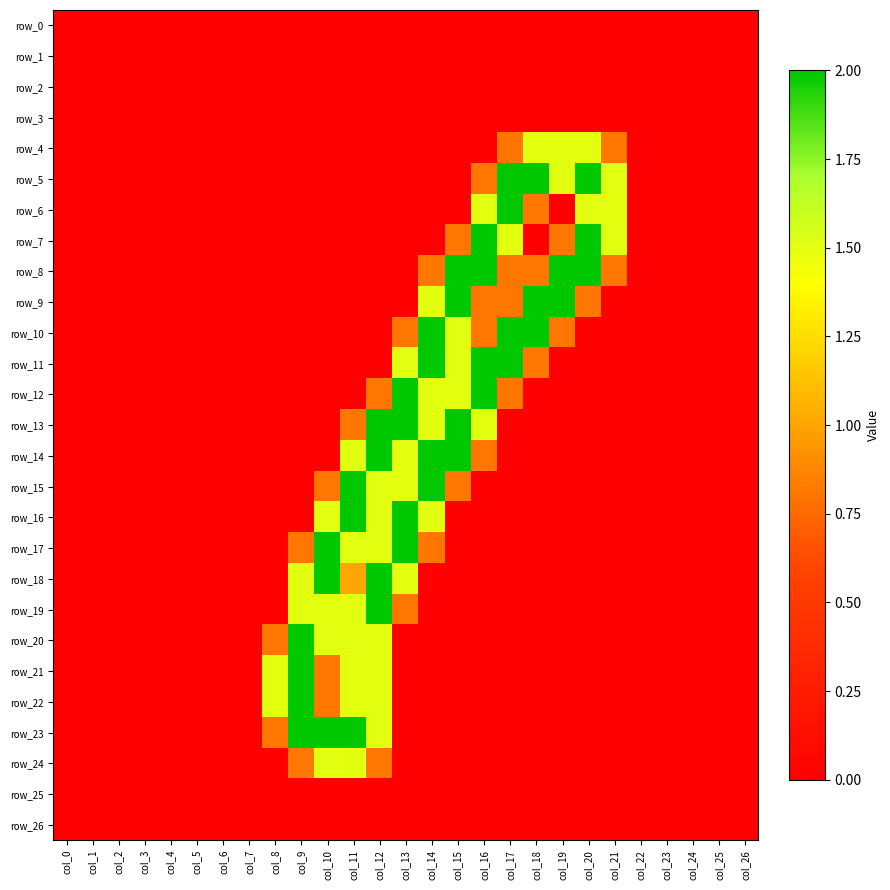

At which category is the sum across all series the highest?

col_12